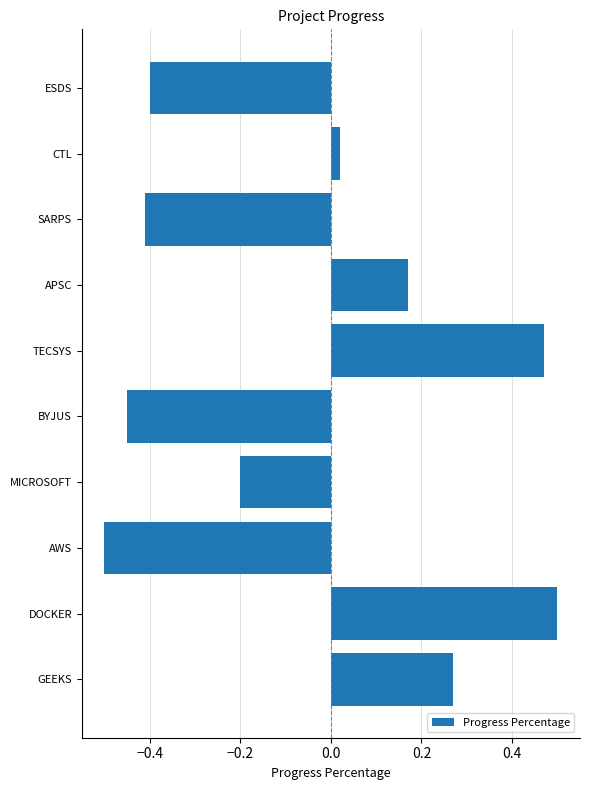

What position from the bottom is BYJUS?

5